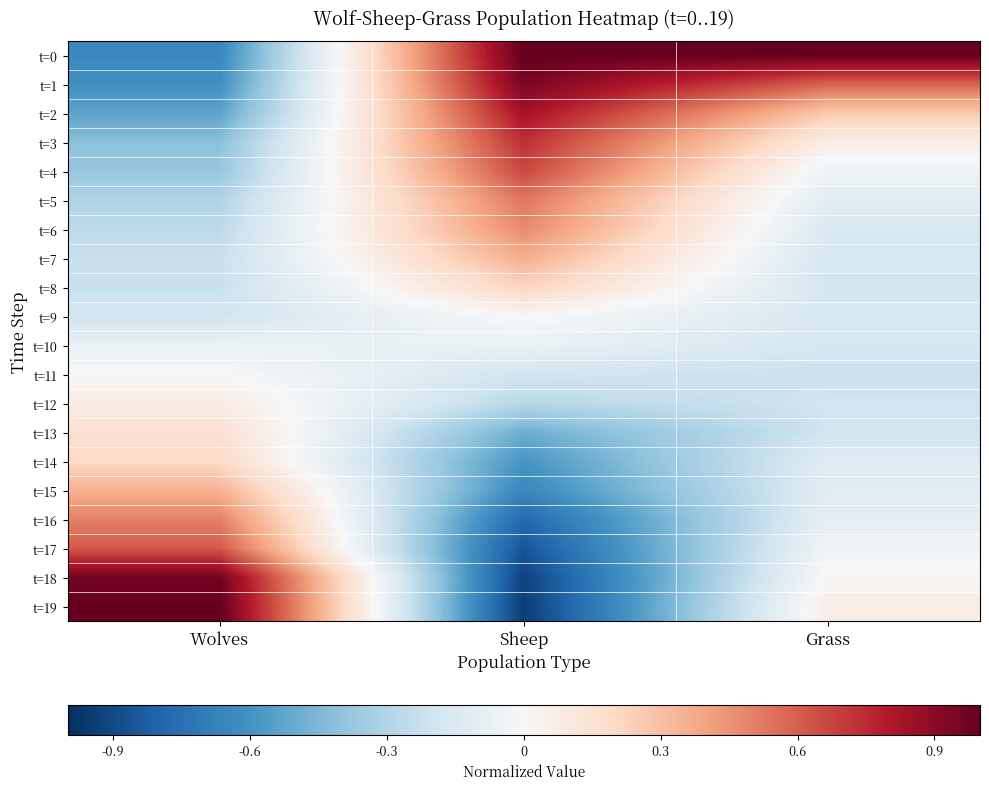

At which category does the chart reach its peak across all series?

Sheep